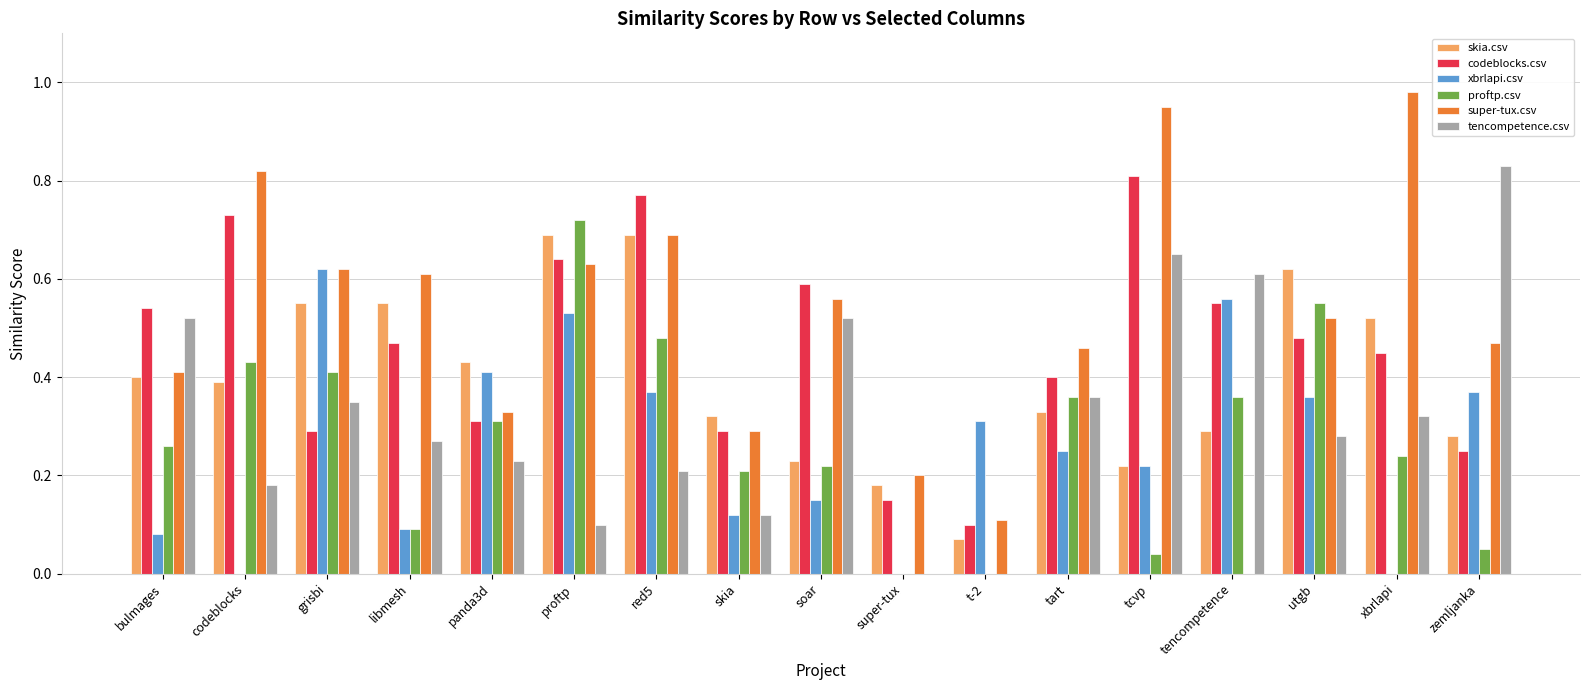

What are all the series names shown in the legend?

skia.csv, codeblocks.csv, xbrlapi.csv, proftp.csv, super-tux.csv, tencompetence.csv